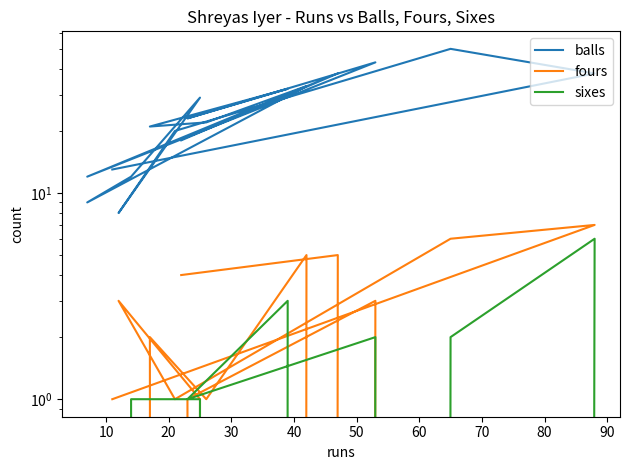

Which series has the largest range (max minus min)?

balls